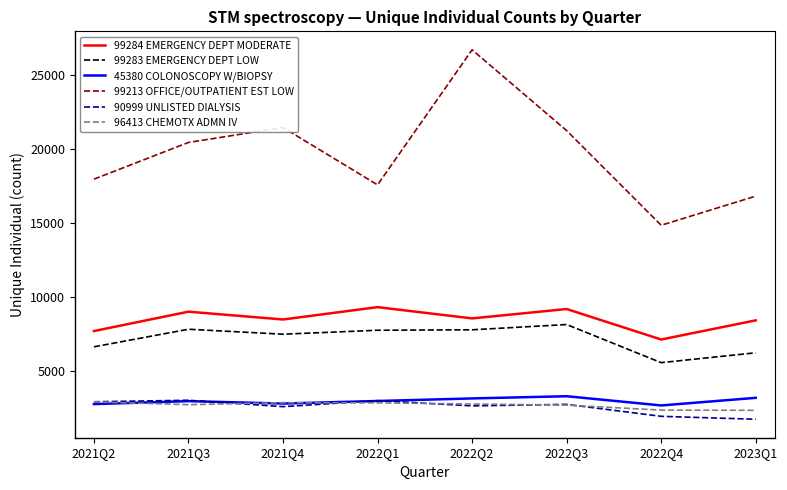

Which category has the highest value across all series?

2022Q2